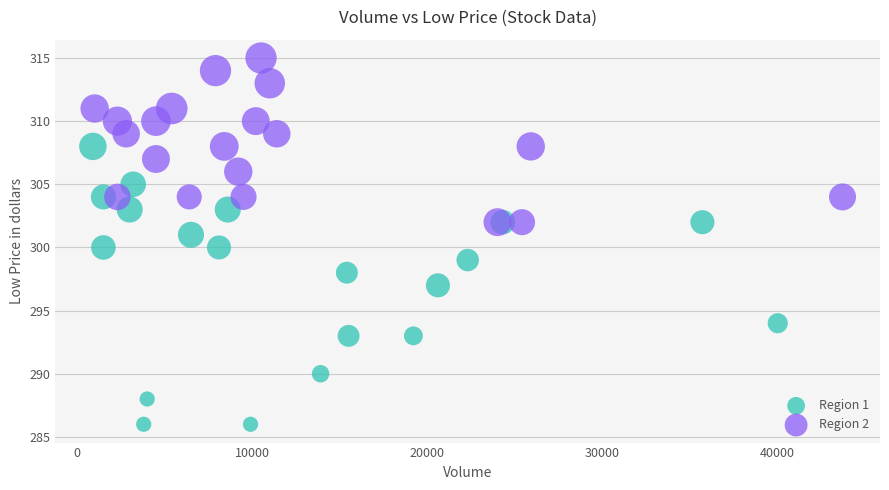

Which series has the widest spread of Y values?

Region 1